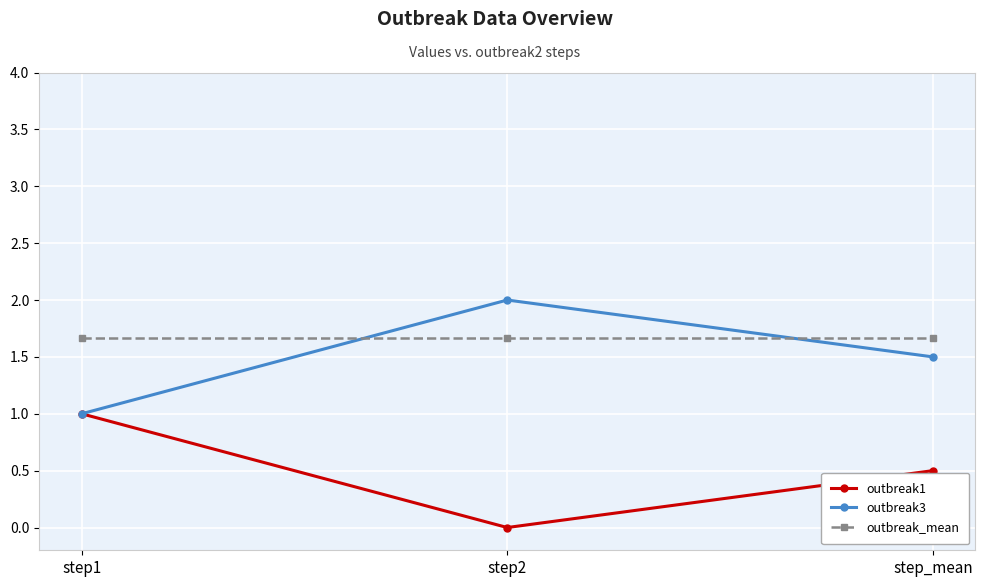

How many lines are shown in the chart?

3